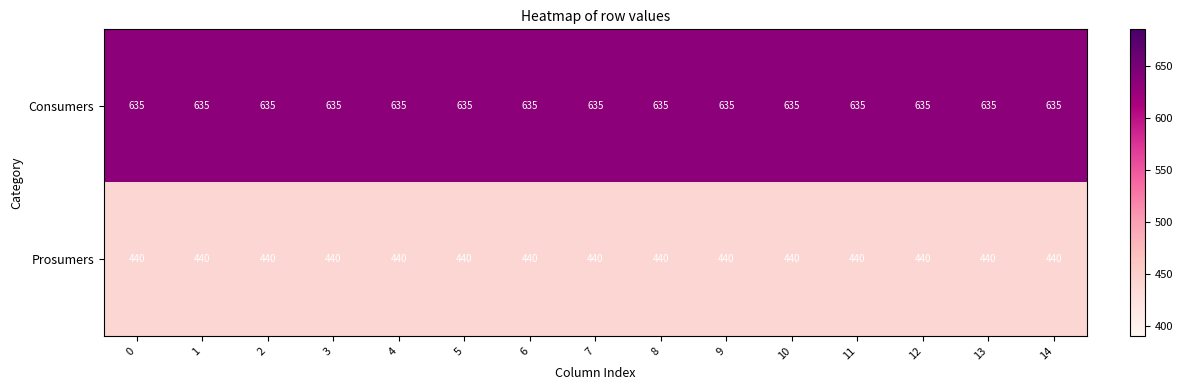

What is the lowest value of the Prosumers series?

440